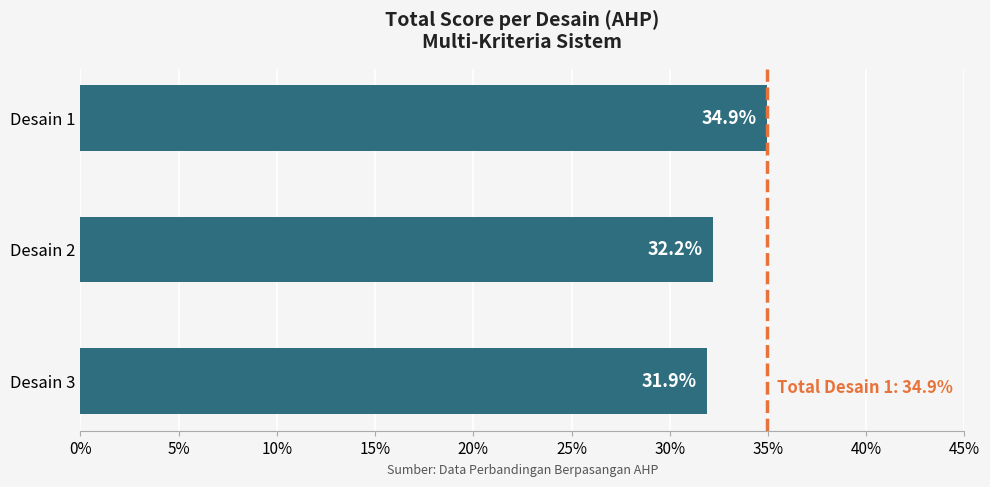

What is the change in value from Desain 2 to Desain 3?

-0.3